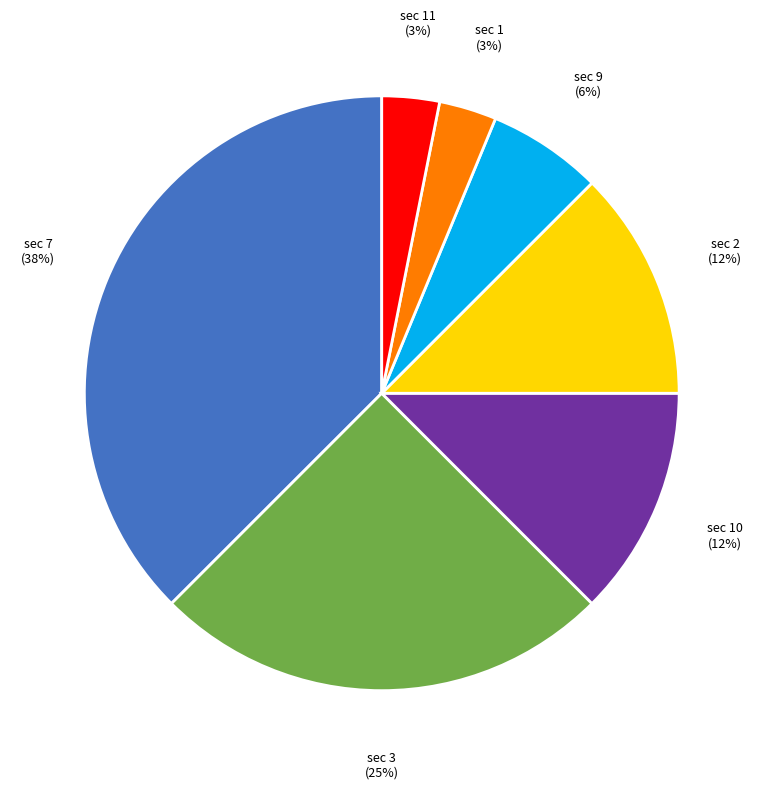

Does any single category account for the majority?

No